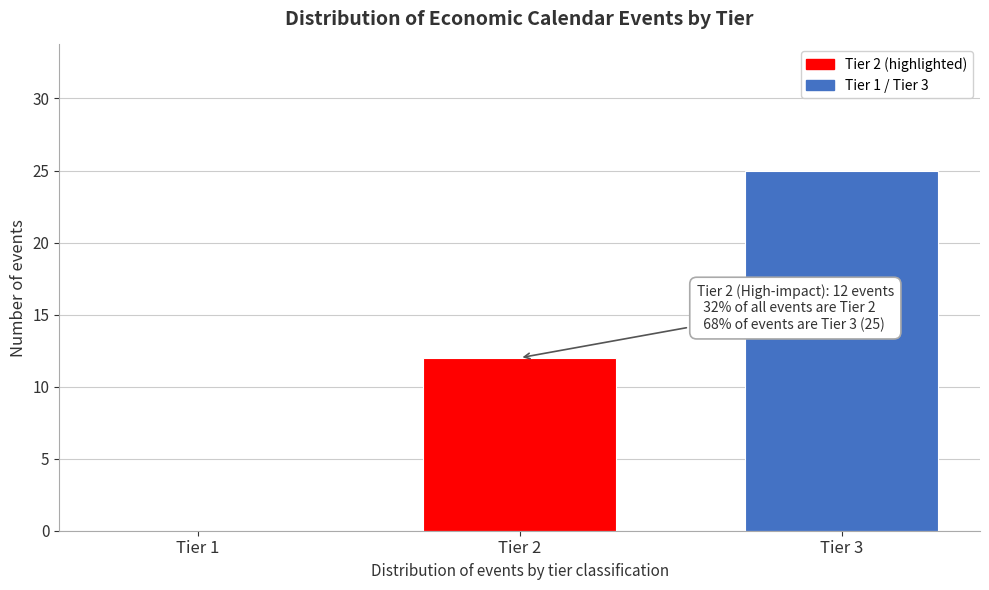

Reading left to right, extract all data points from this chart.

Tier 1=0	Tier 2=12	Tier 3=25